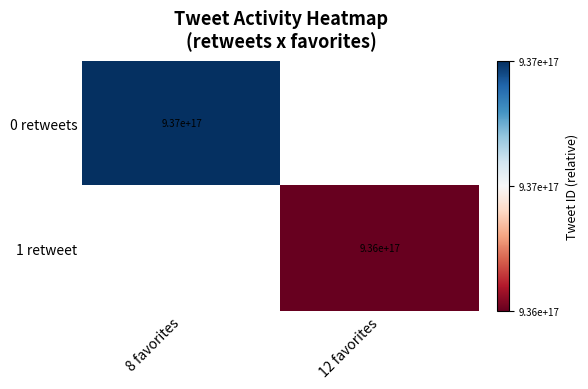

True or false: 0 retweets has a value of 937000000000000000 at 8 favorites.

True